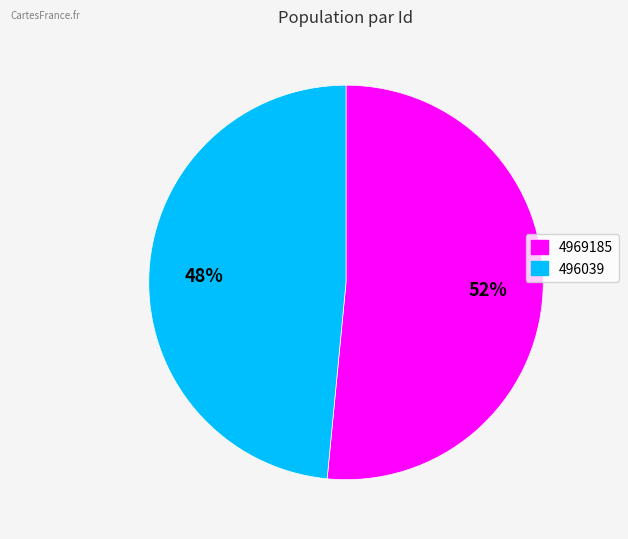

What is the smallest slice in the pie chart?

496039